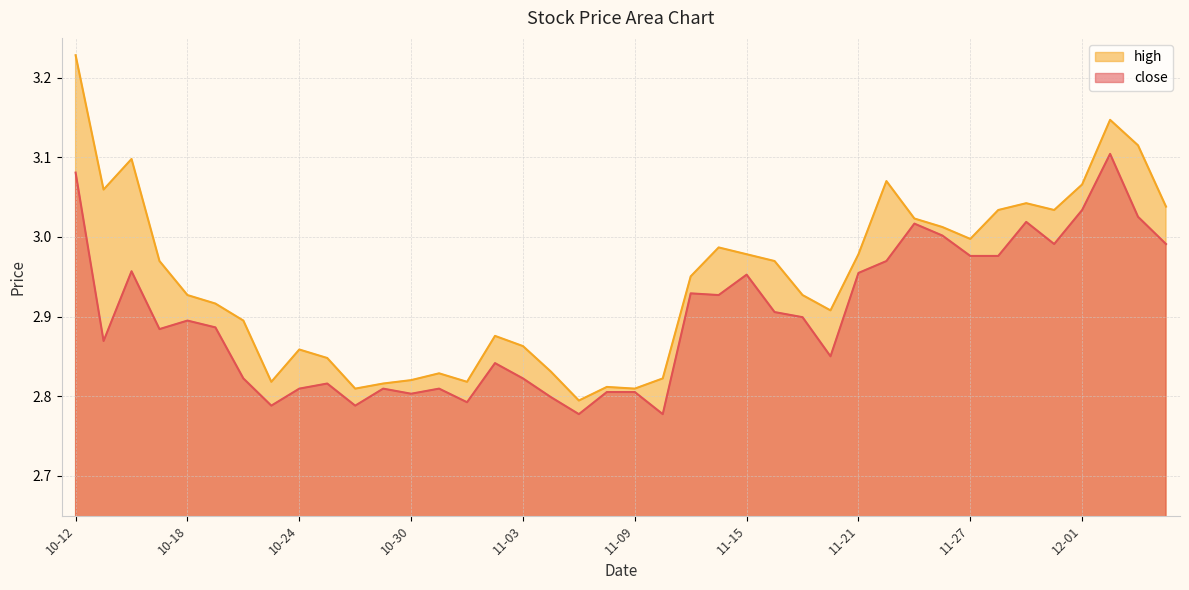

Rank the series at 11-28 from highest to lowest value.

high, close